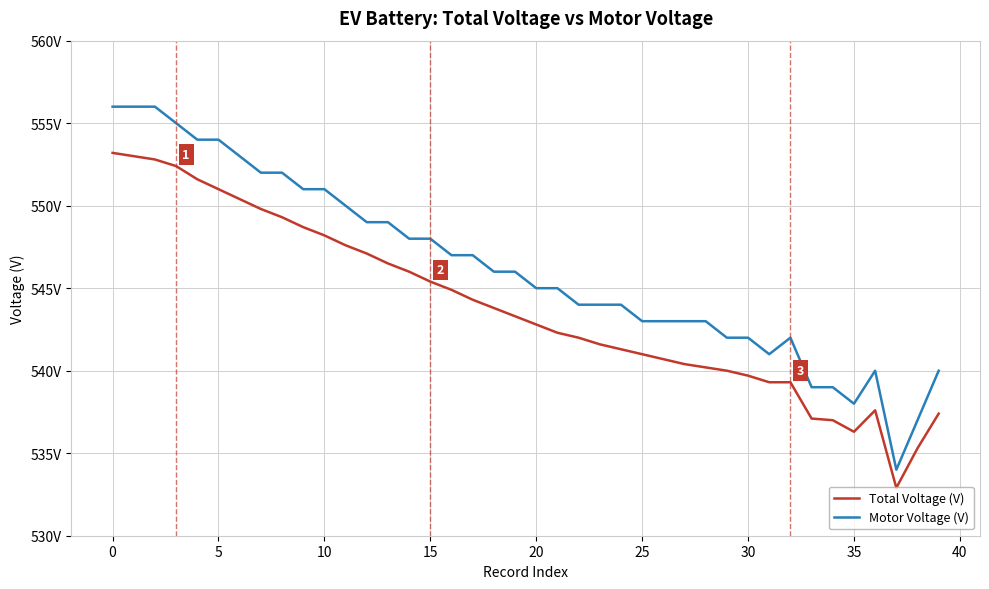

What are all the series names shown in the legend?

Total Voltage (V), Motor Voltage (V)